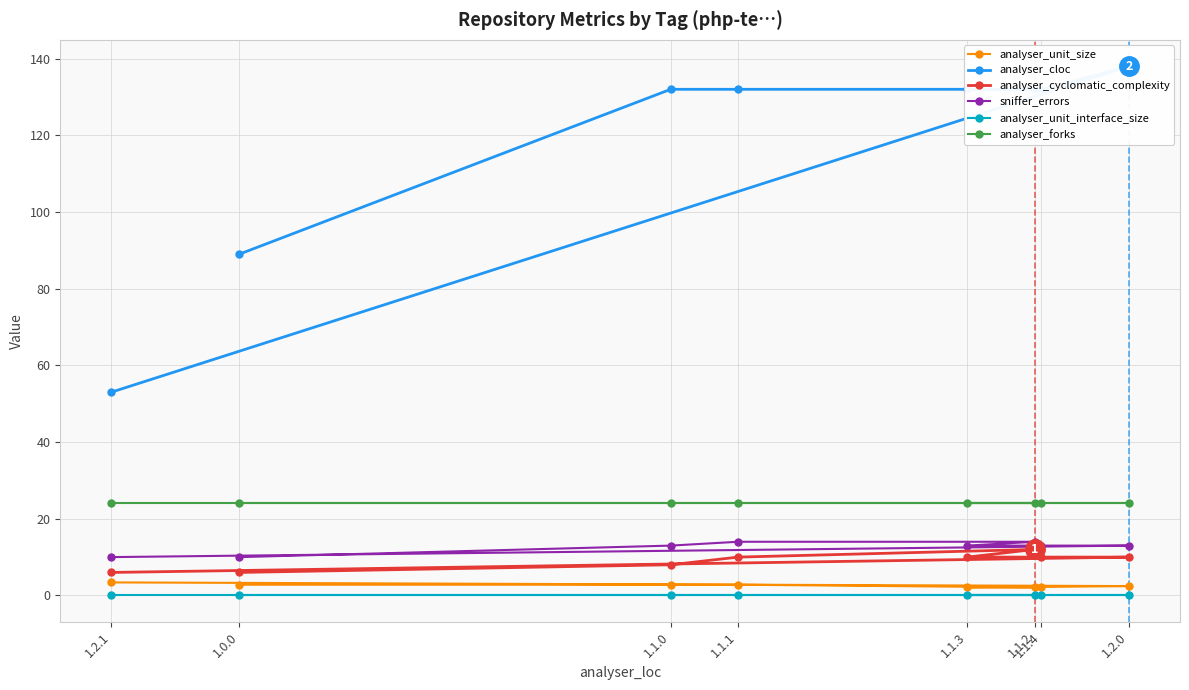

What is the sum of the analyser_unit_size values at 1.1.2 and 1.2.0?

4.6